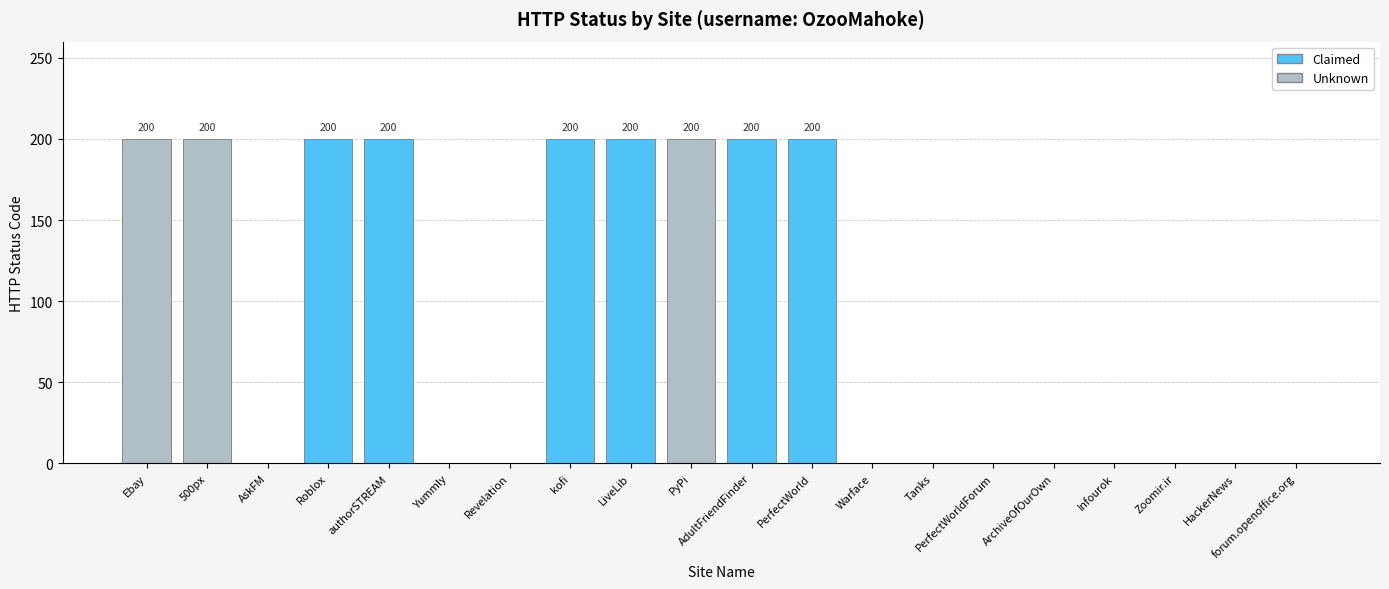

Which category has the highest value in the Unknown series?

Ebay